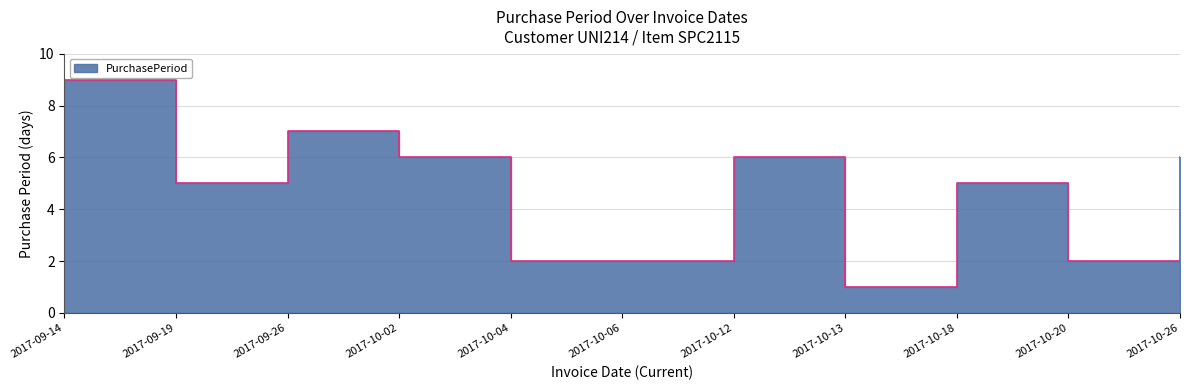

Between 2017-10-18 and 2017-10-06, which is larger?

2017-10-18